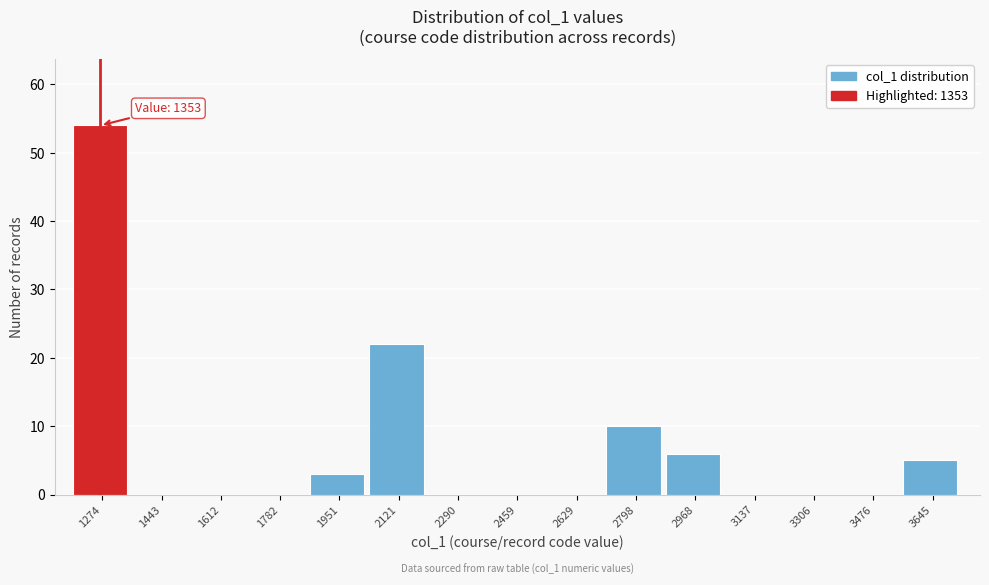

Reading left to right, list all the values displayed in this chart.

1274=54	1443=0	1612=0	1782=0	1951=3	2121=22	2290=0	2459=0	2629=0	2798=10	2968=6	3137=0	3306=0	3476=0	3645=5